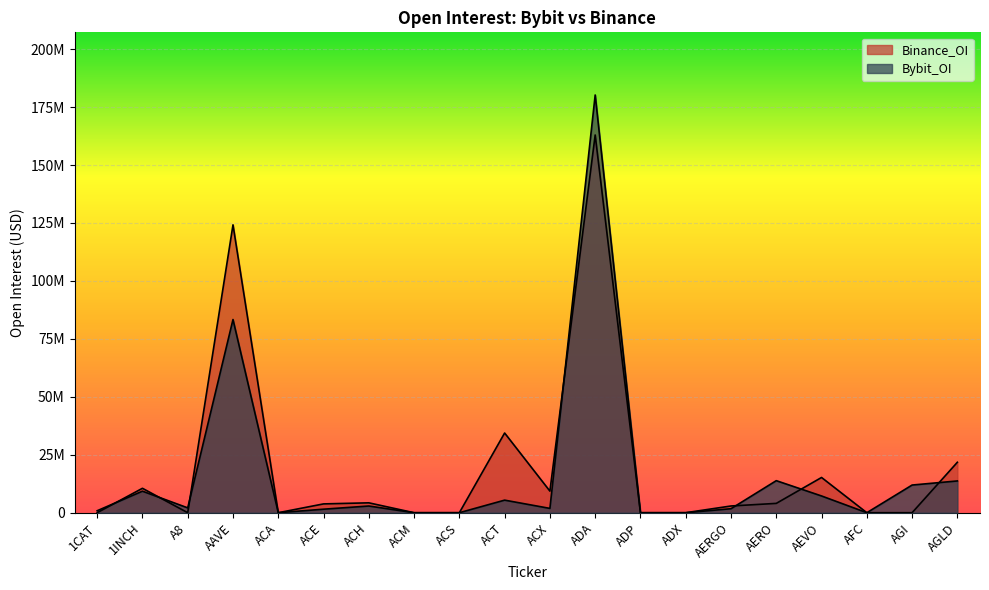

How many intersections are there between Binance_OI and Bybit_OI?

7